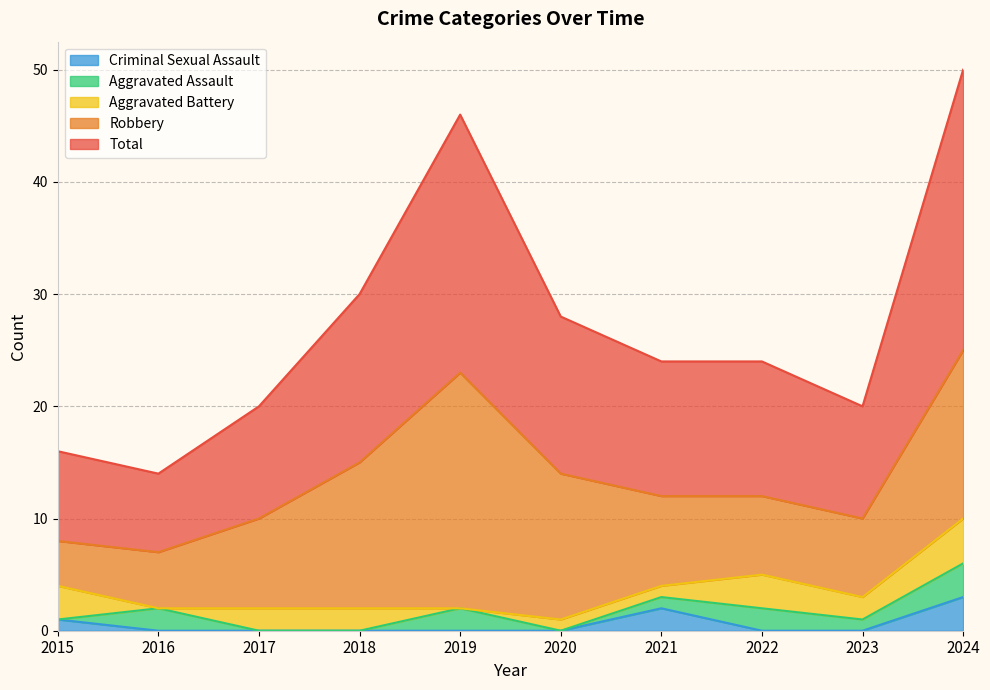

How many positive values does the Criminal Sexual Assault series have?

3